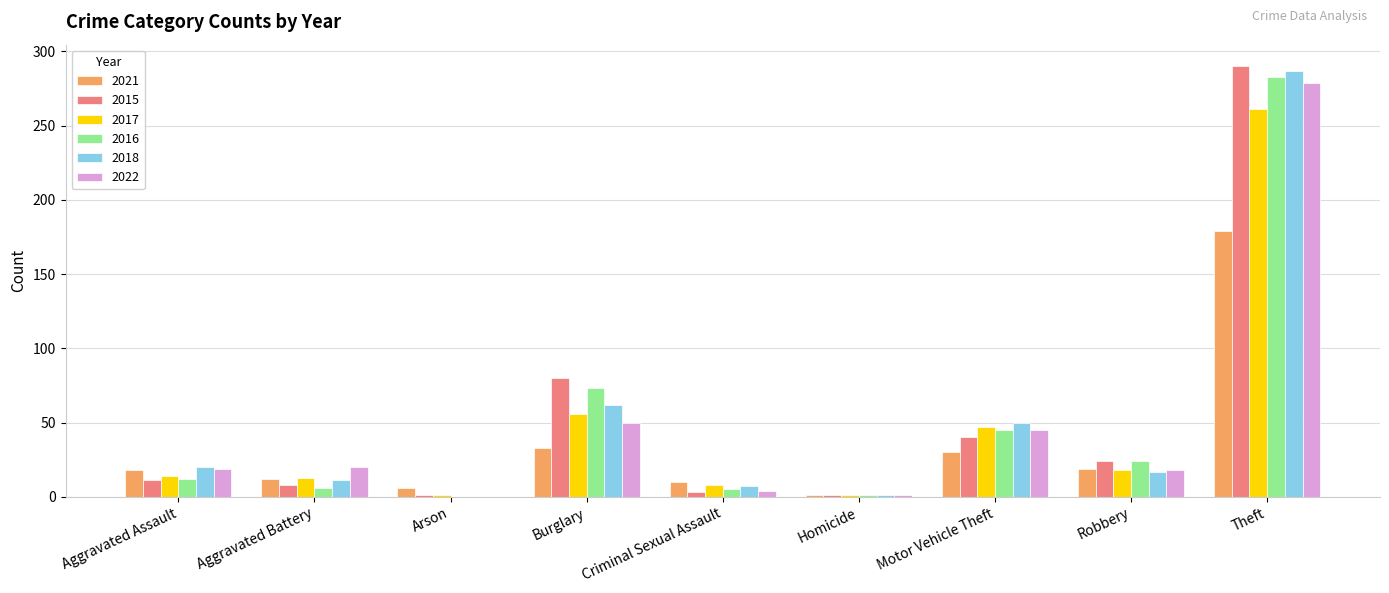

Is the value of 2018 at Criminal Sexual Assault greater than the value of 2021 at Motor Vehicle Theft?

No